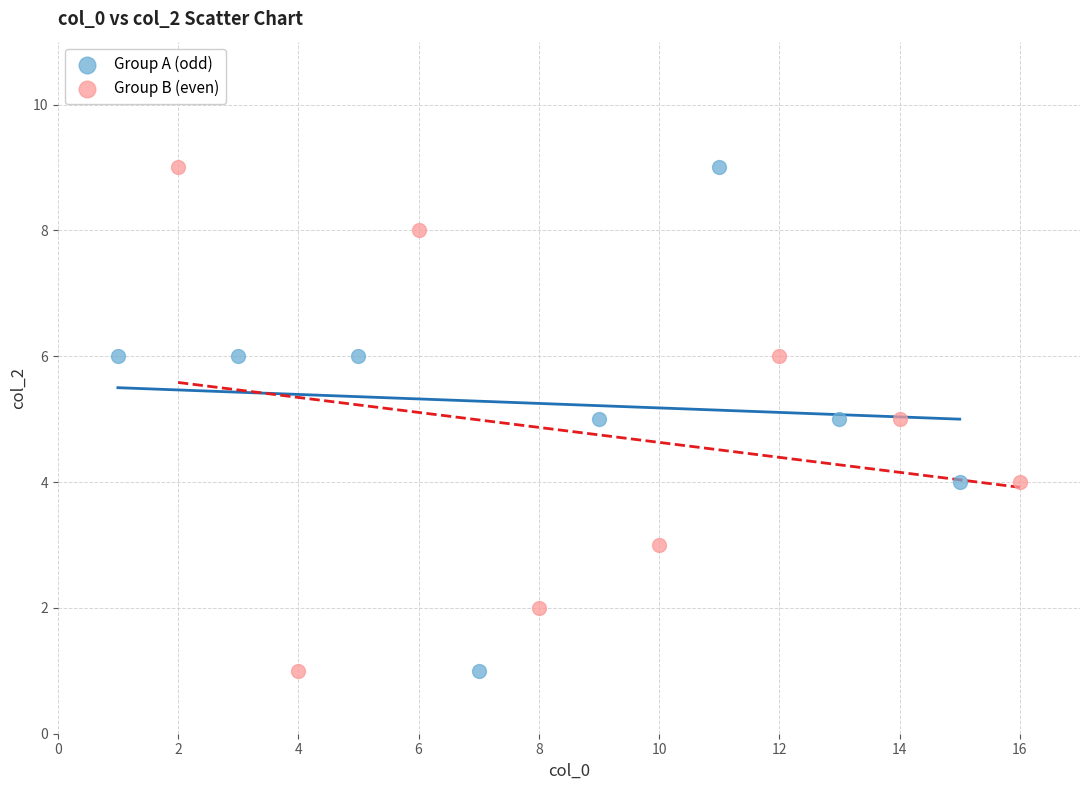

What are all the series names shown in the legend?

Group A (odd), Group B (even)